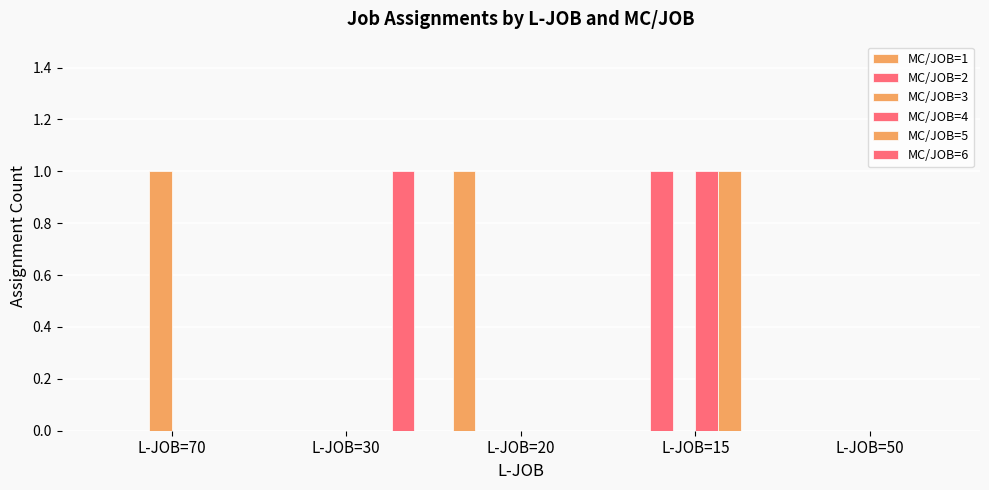

How many groups of bars are there?

5